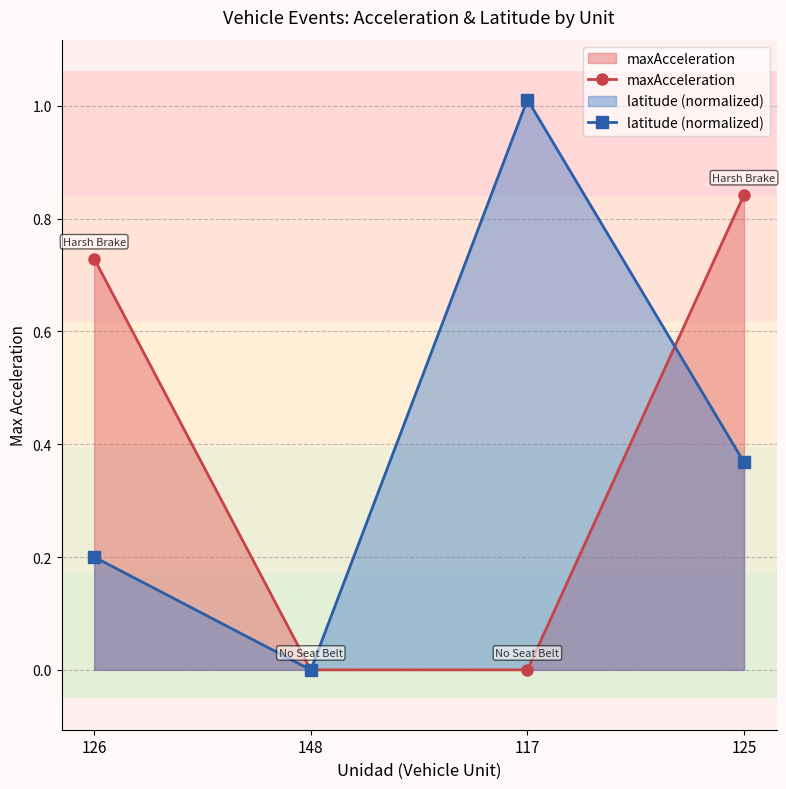

At which category does the chart reach its peak across all series?

117